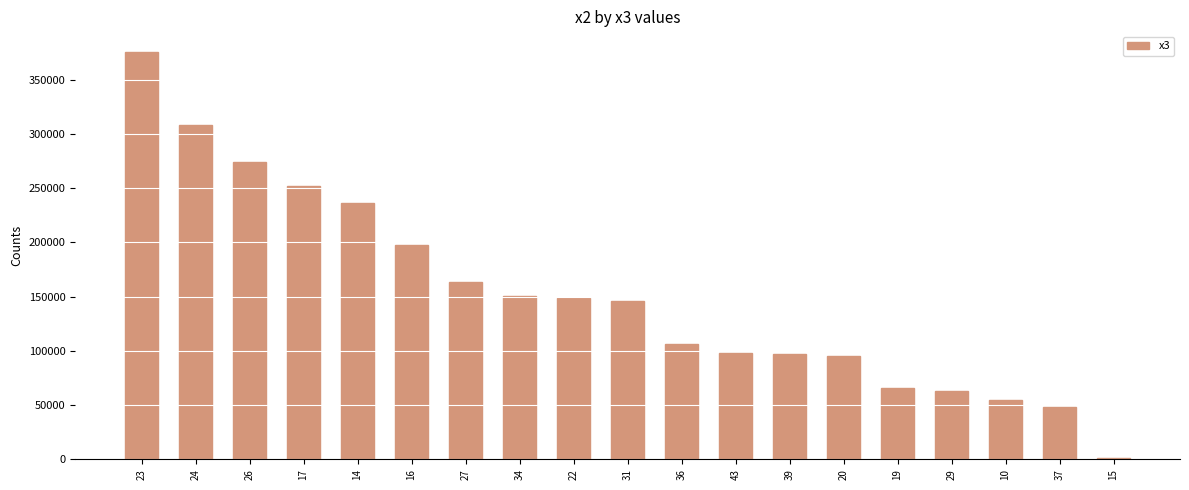

The chart shows a value of 164639 at 26. True or false?

False